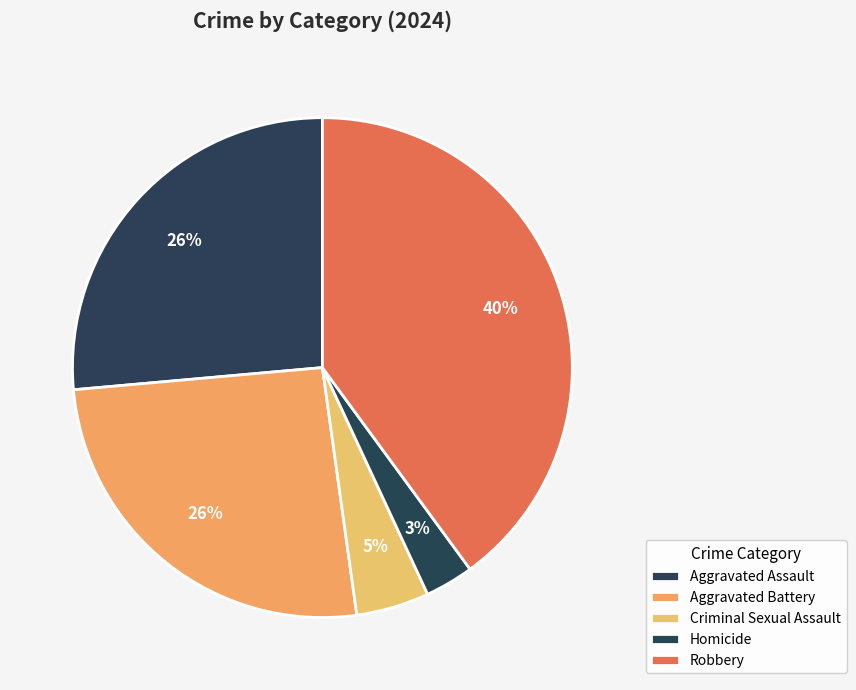

What percentage is the Robbery slice, to the nearest percent?

40%